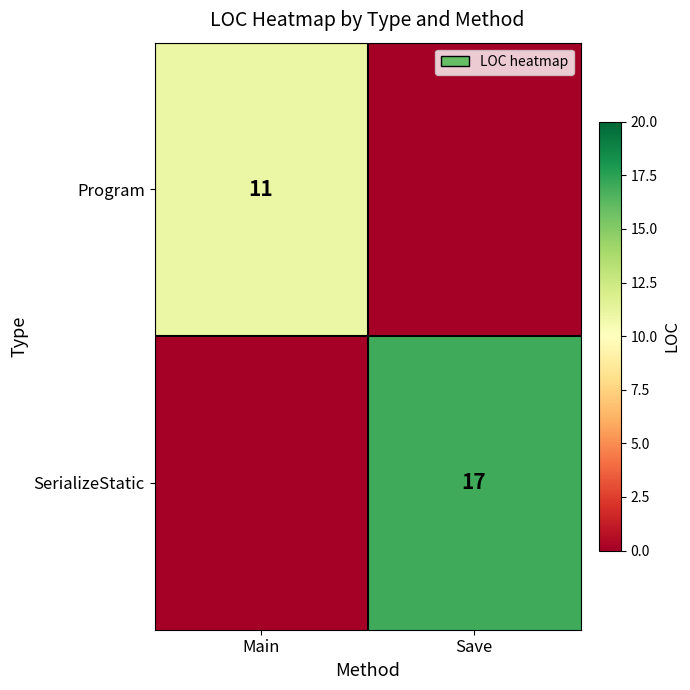

Count the number of data series in this chart.

2